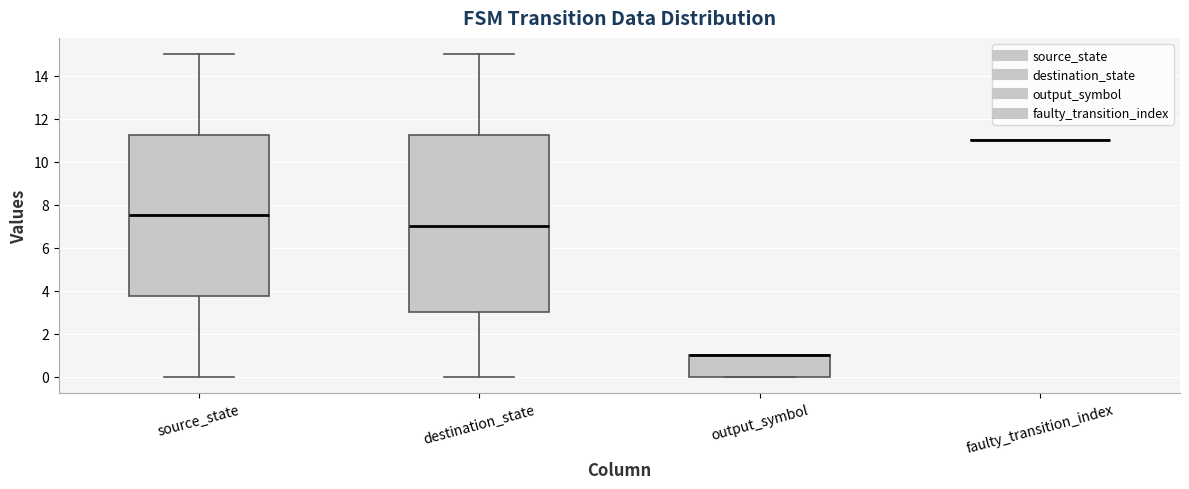

Which box is the tallest, from its lower edge to its upper edge?

destination_state